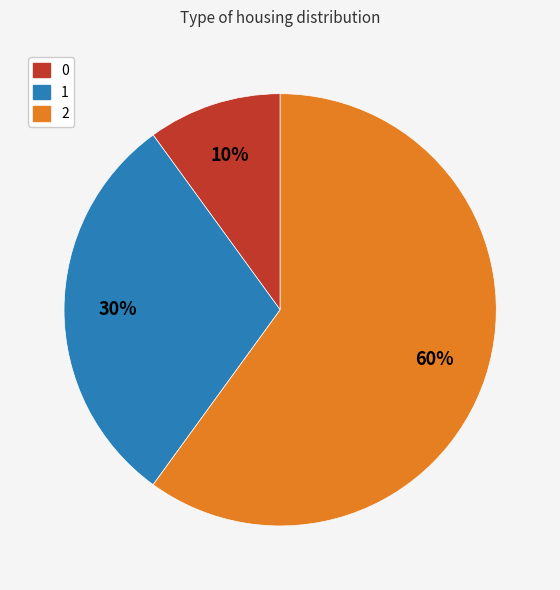

To the nearest percent, what portion does 2 represent?

60%